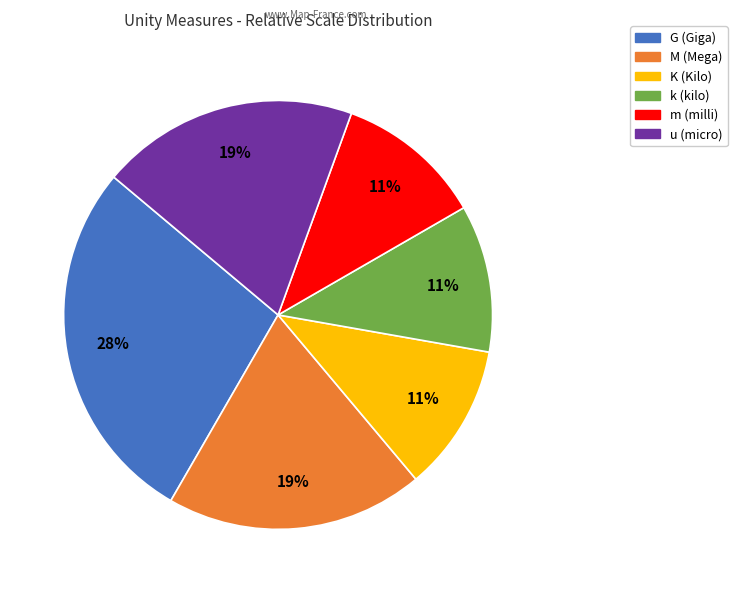

Combined, do G and m account for over 50%?

No